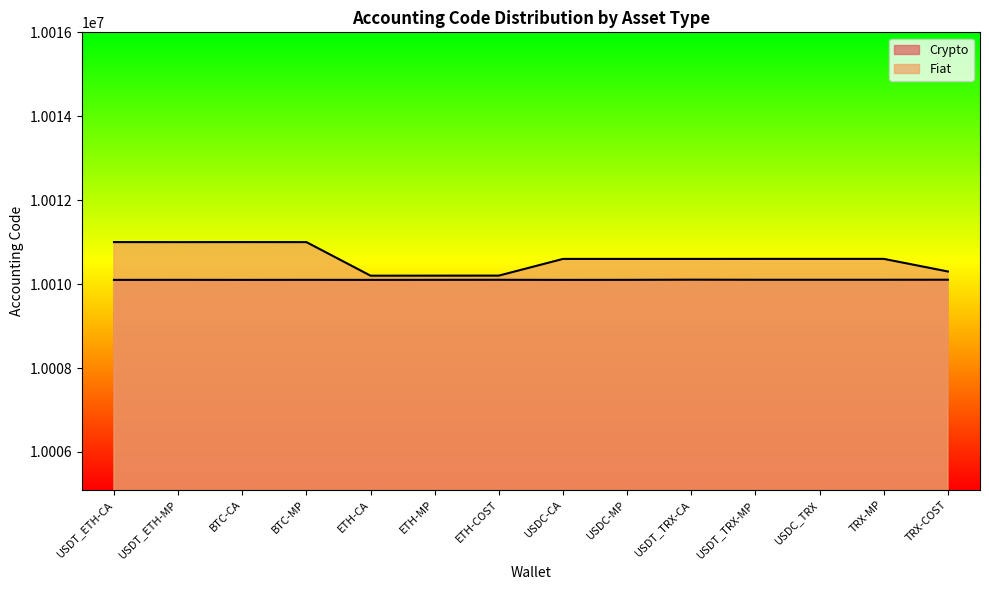

The value of Crypto at TRX-COST is 13532856. True or false?

False